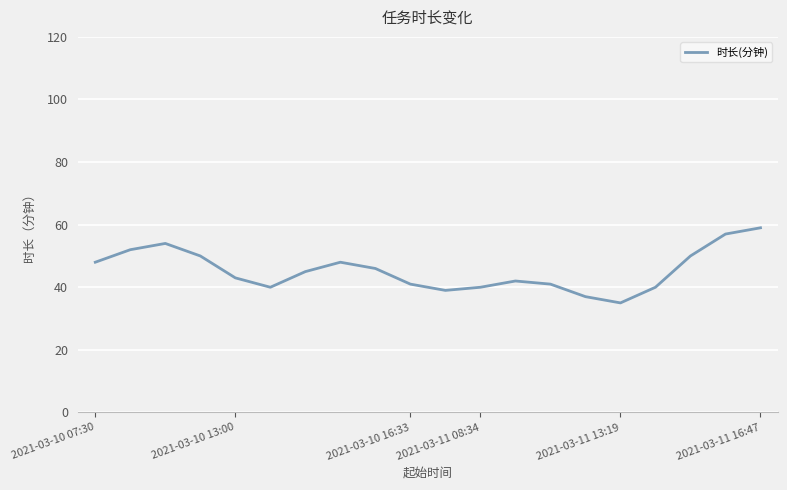

What is the difference between the maximum and minimum values?

24